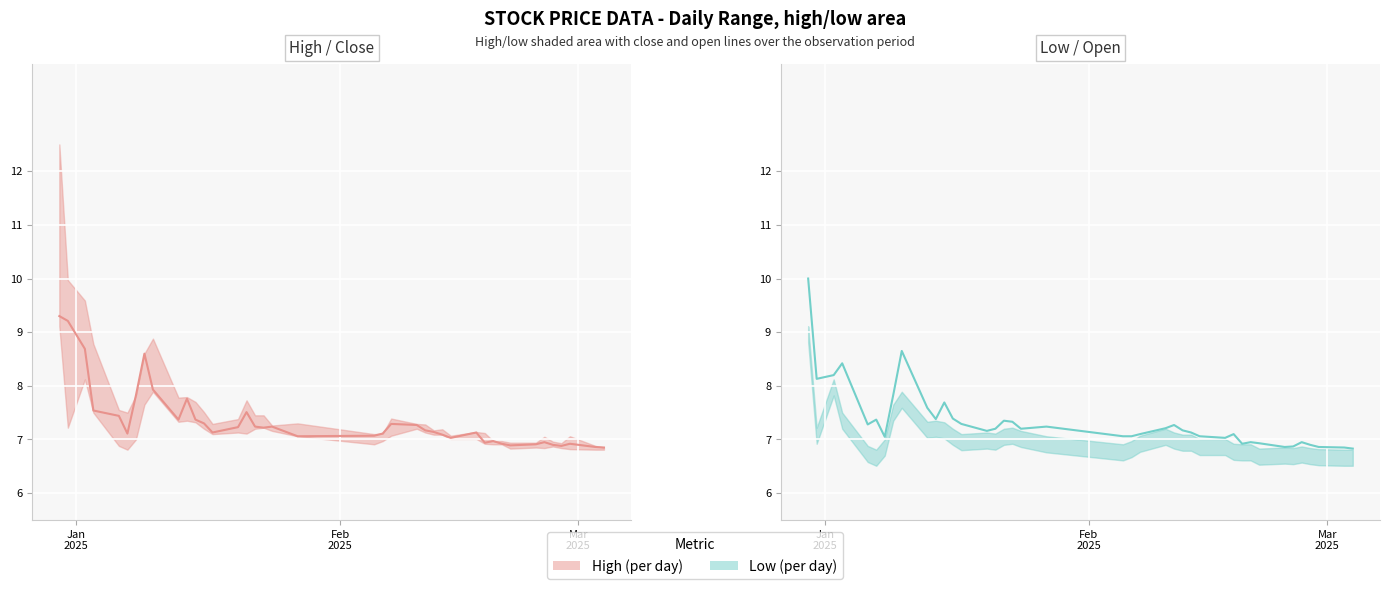

Which series has the largest total across all categories?

Close